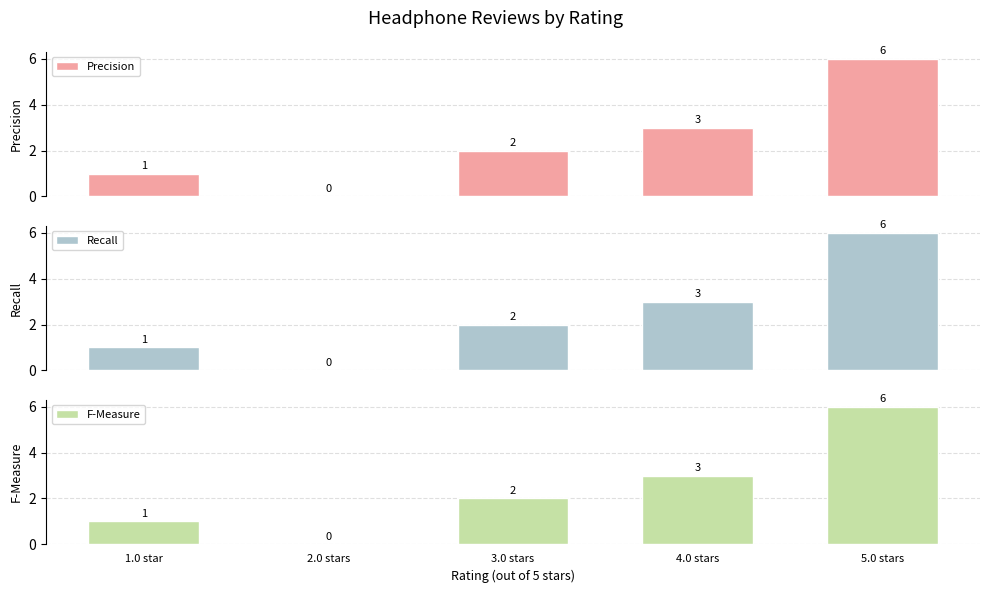

List the labels in order of F-Measure value, largest first.

5.0 stars, 4.0 stars, 3.0 stars, 1.0 star, 2.0 stars